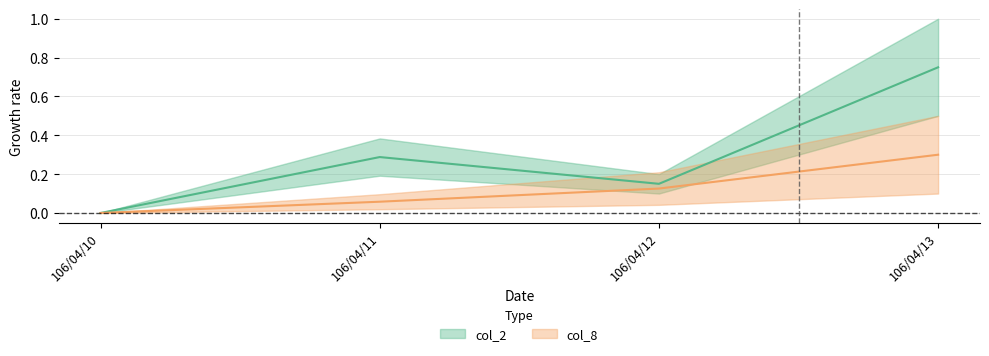

True or false: col_2 and col_8 cross at least once.

False